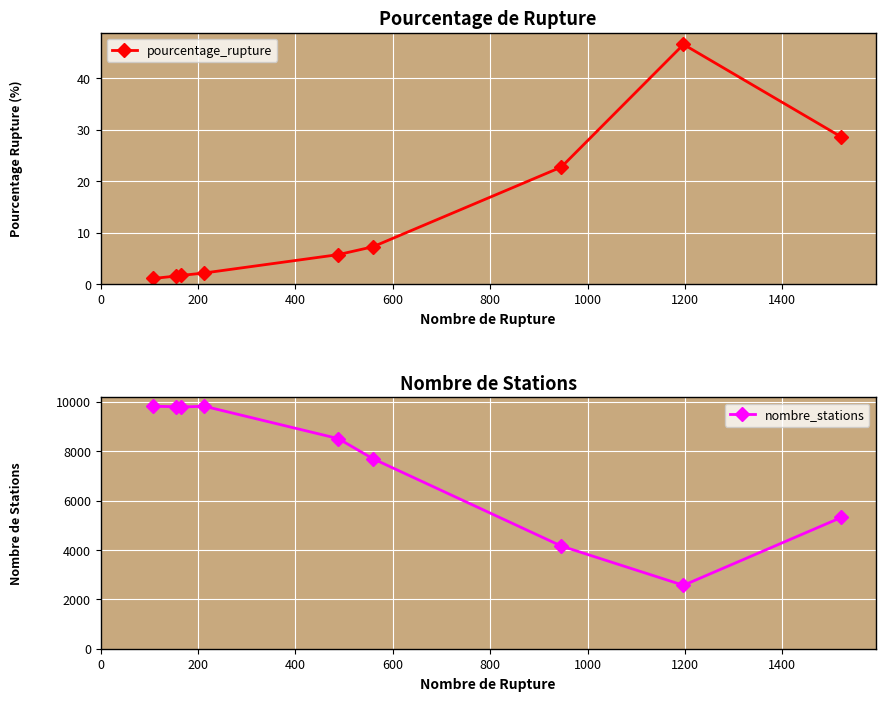

How many interior local peaks does the pourcentage_rupture series have?

1